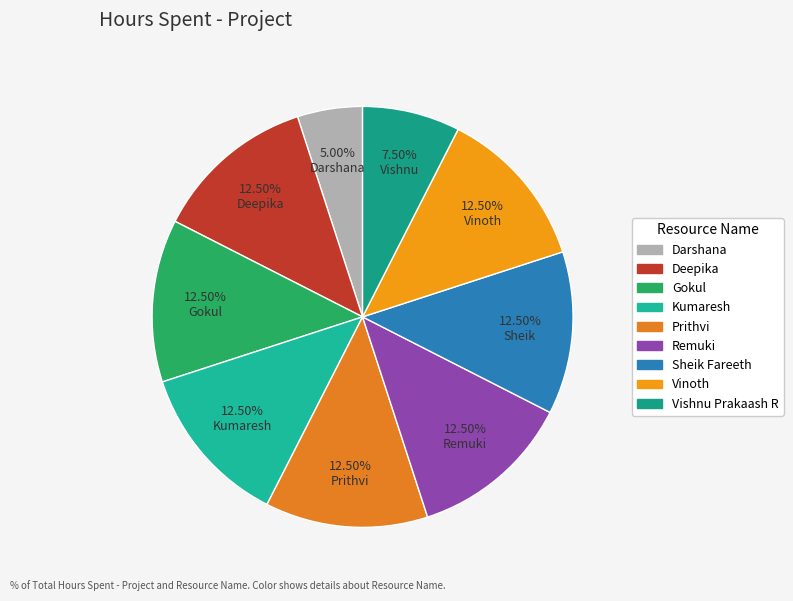

Count the number of slices in the pie.

9